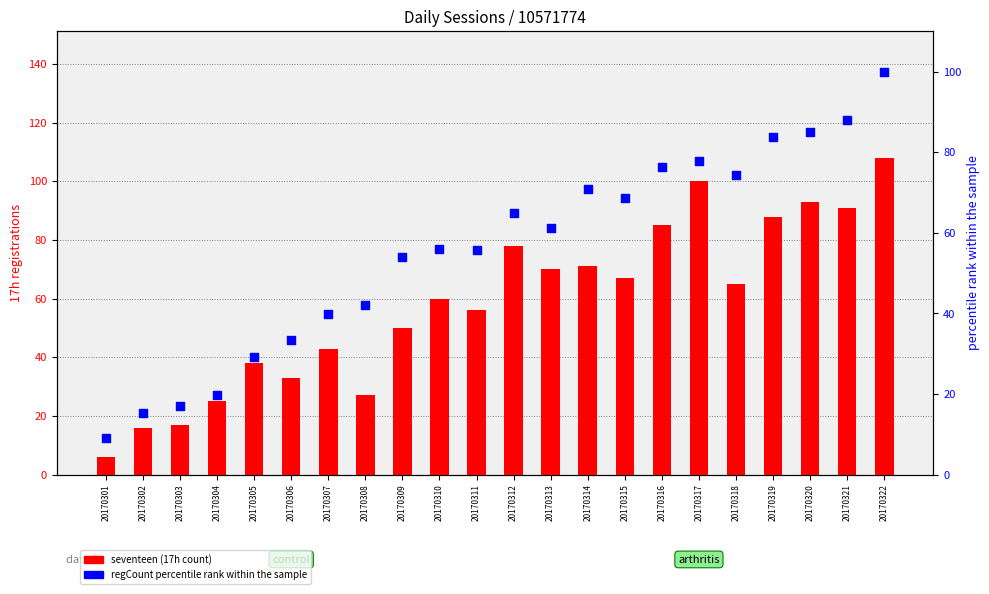

Which series has the largest total across all categories?

seventeen (17h registrations)